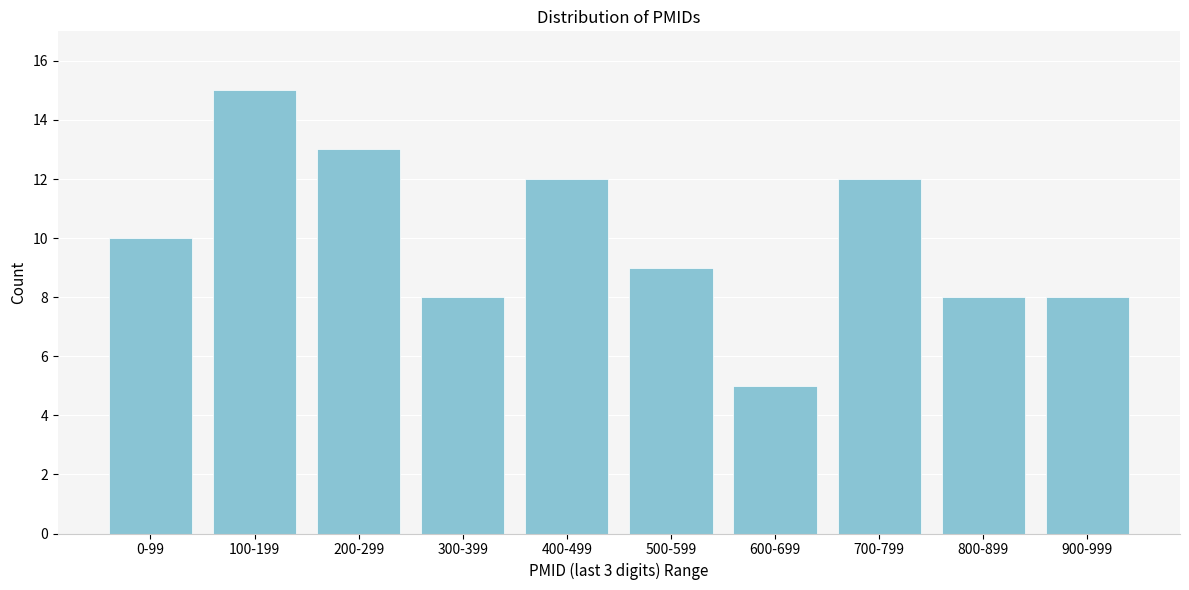

Reading left to right, list all the values displayed in this chart.

10	15	13	8	12	9	5	12	8	8